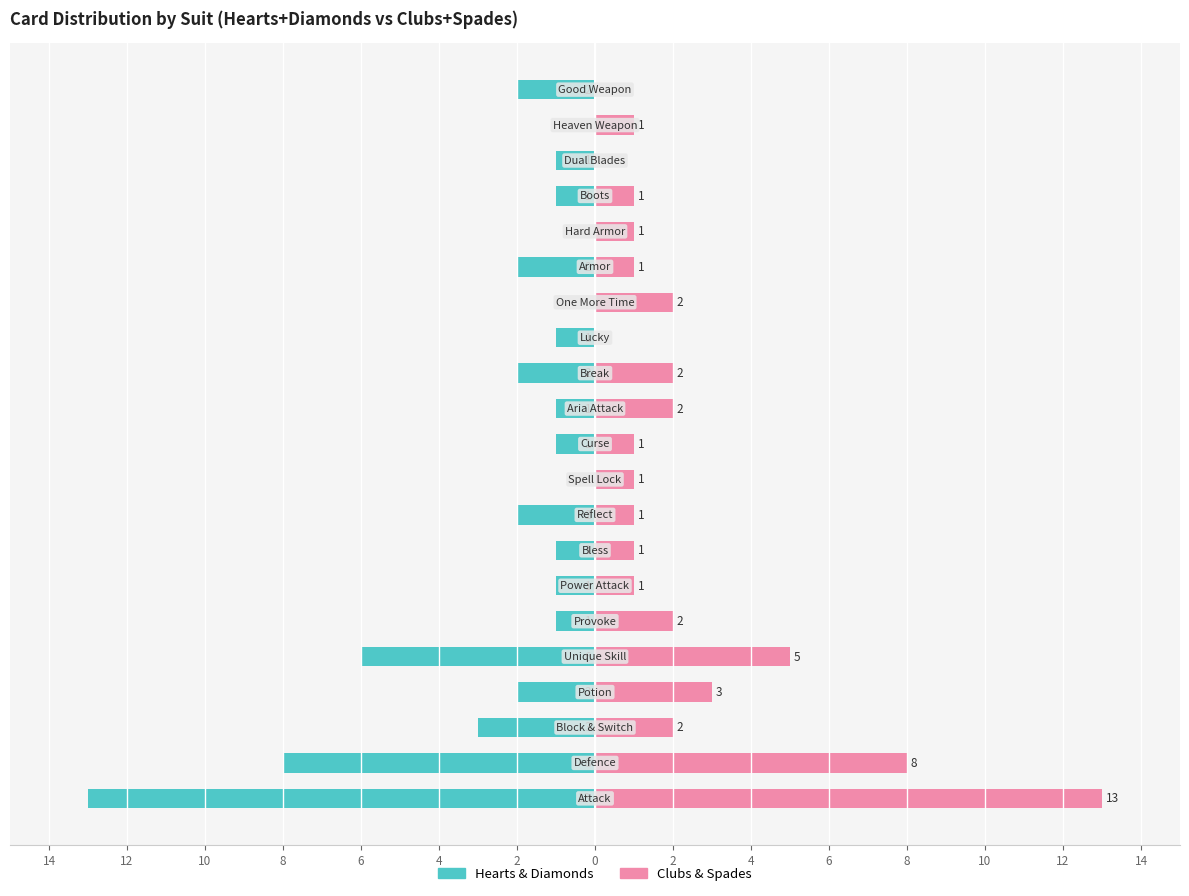

What is the sum of the Hearts & Diamonds values at 12 and 18?

-2